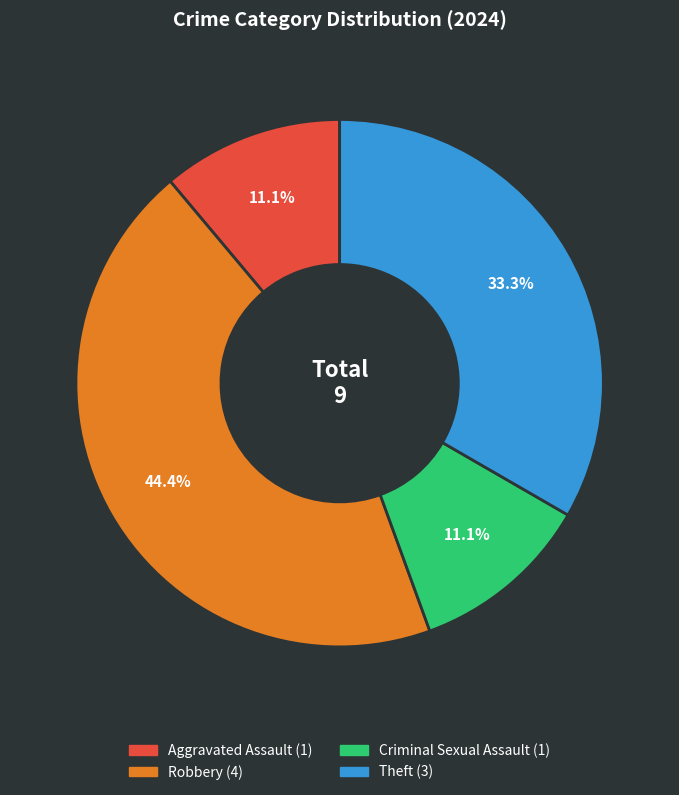

To the nearest percent, what portion does Robbery represent?

44%